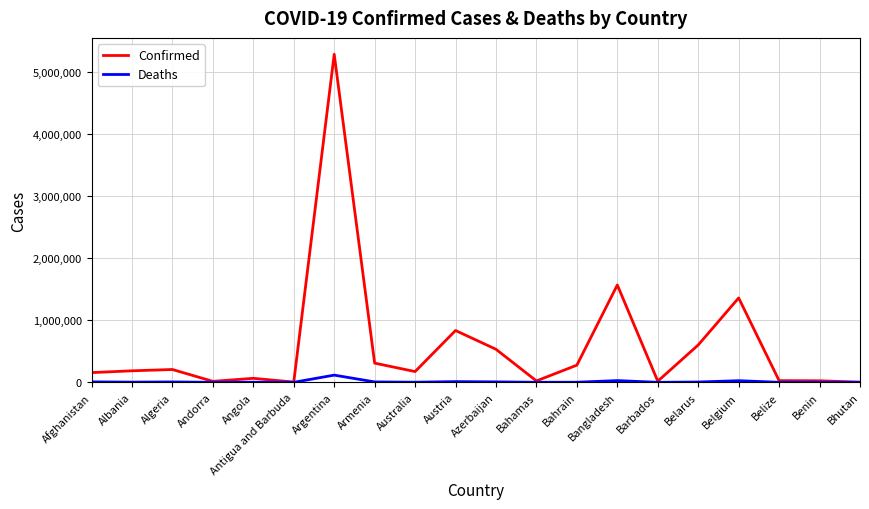

In Deaths, how many points are lower than both neighbors (excluding endpoints)?

6